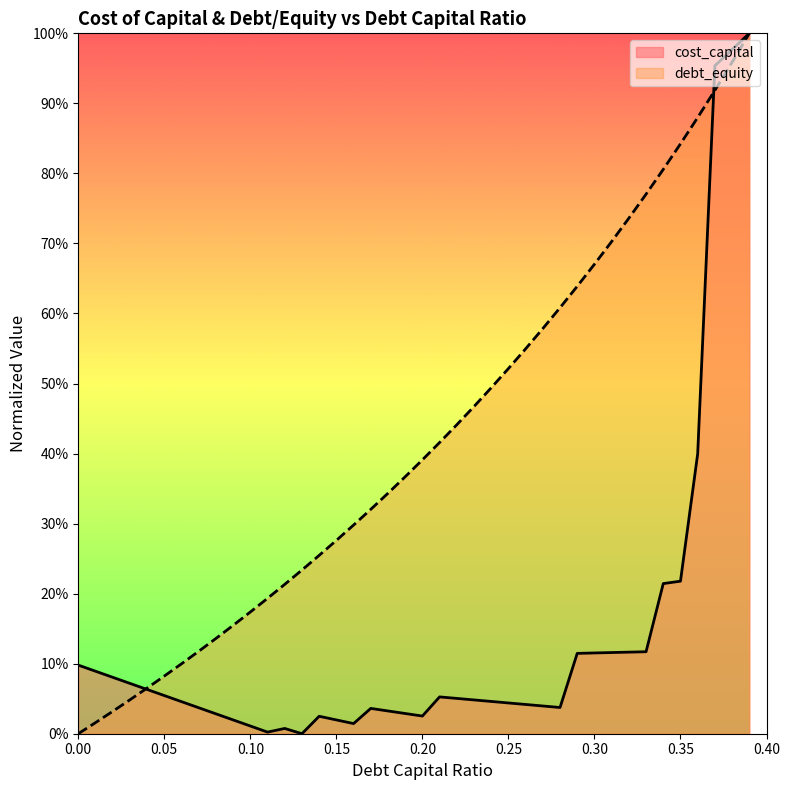

Is it true that debt_capital equals 0.5 at 0.23?

True